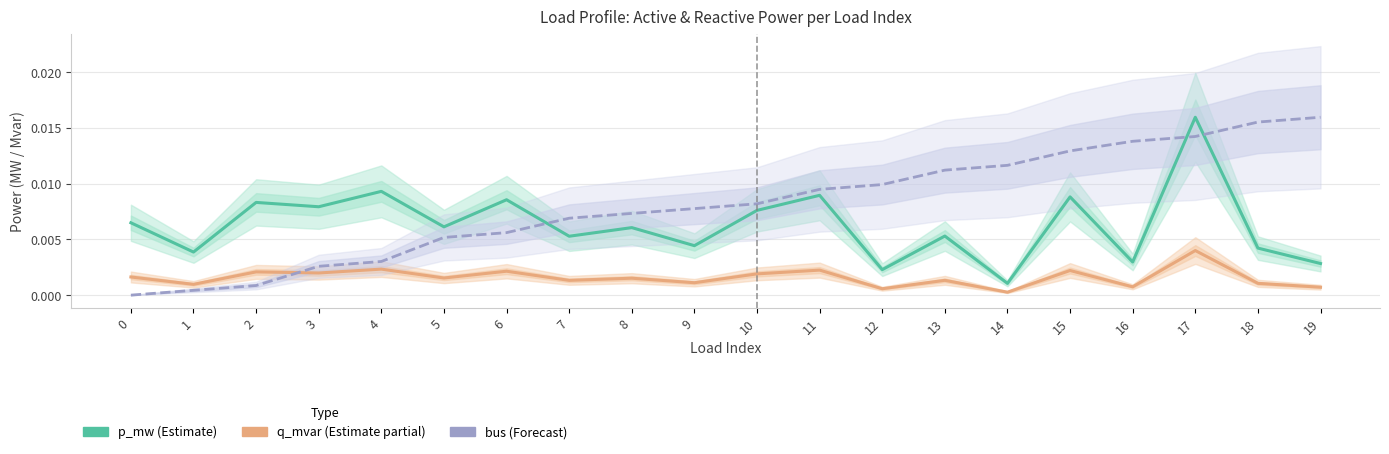

Which has a higher value, 17 or 18?

17